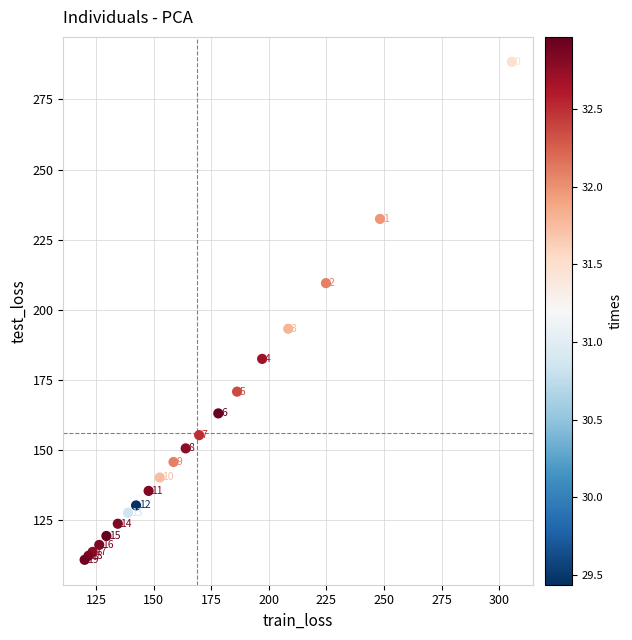

What Y value in the scatter plot is closest to 199?

193.2